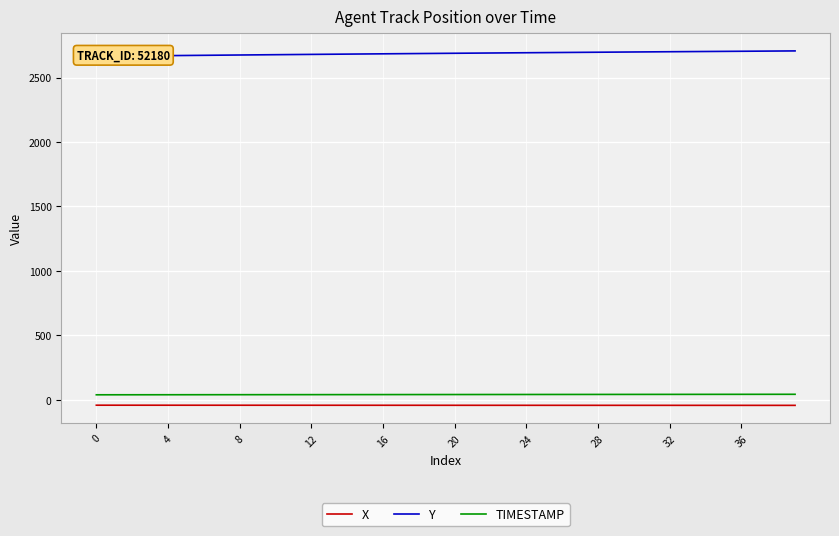

True or false: X and TIMESTAMP cross at least once.

False